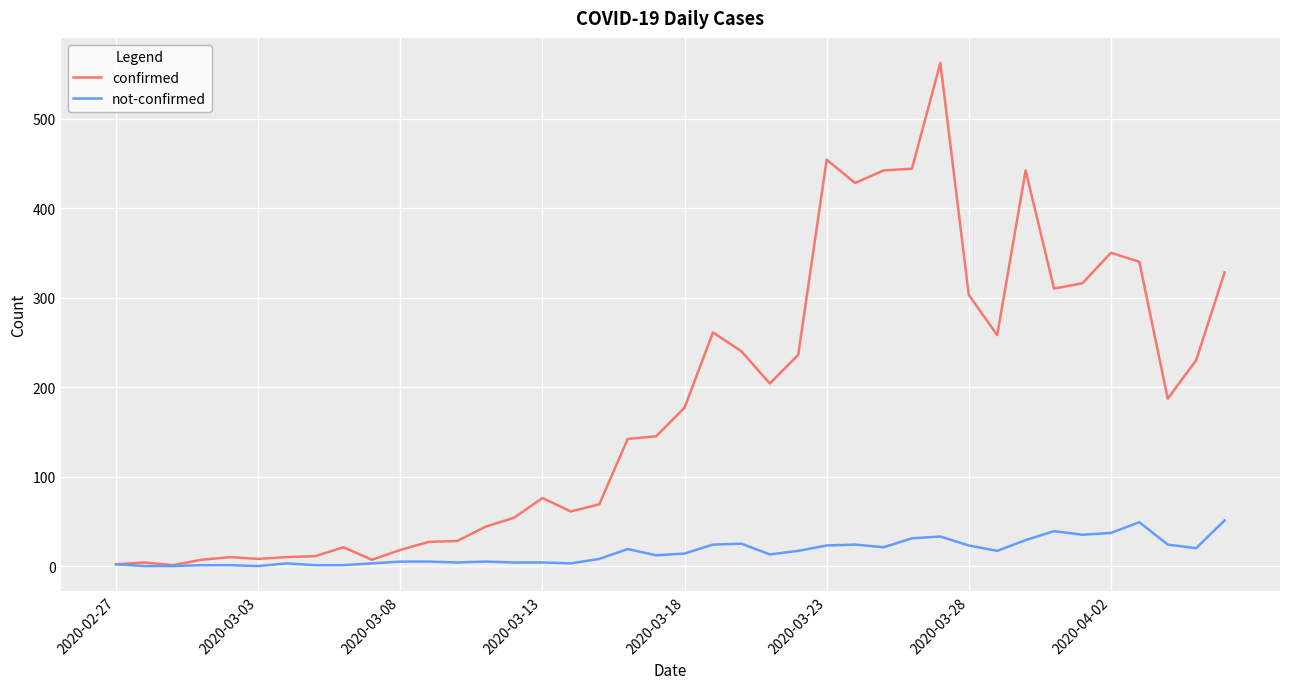

What is the sum of all not-confirmed values?

630